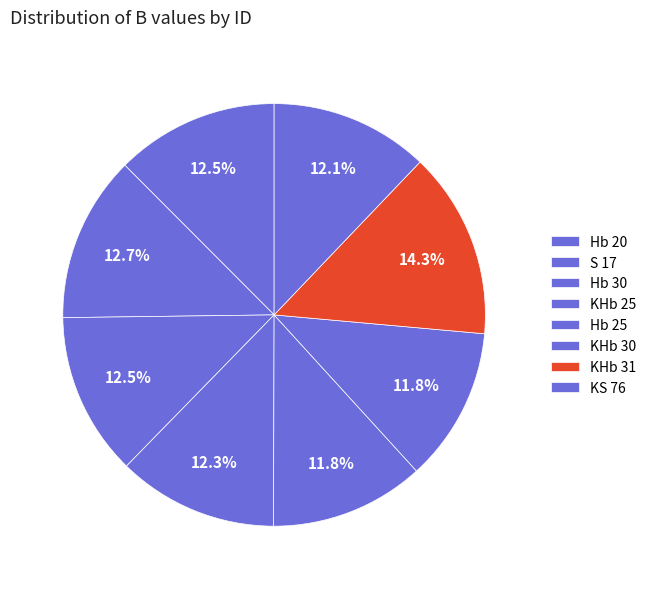

How many segments does this pie chart have?

8